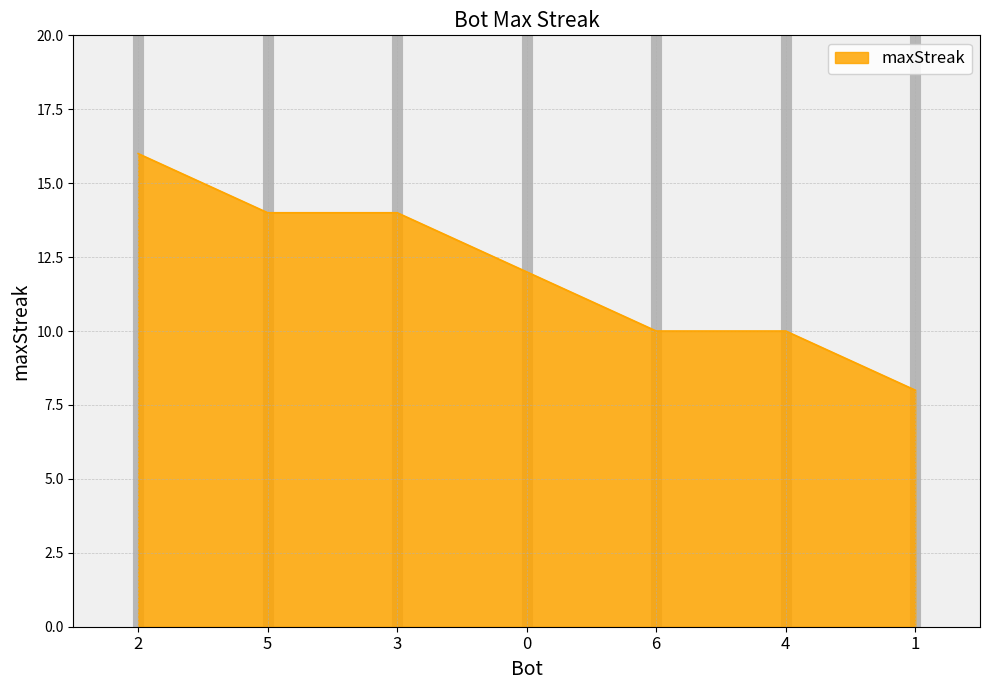

What is the difference between the values at 3 and 4?

4